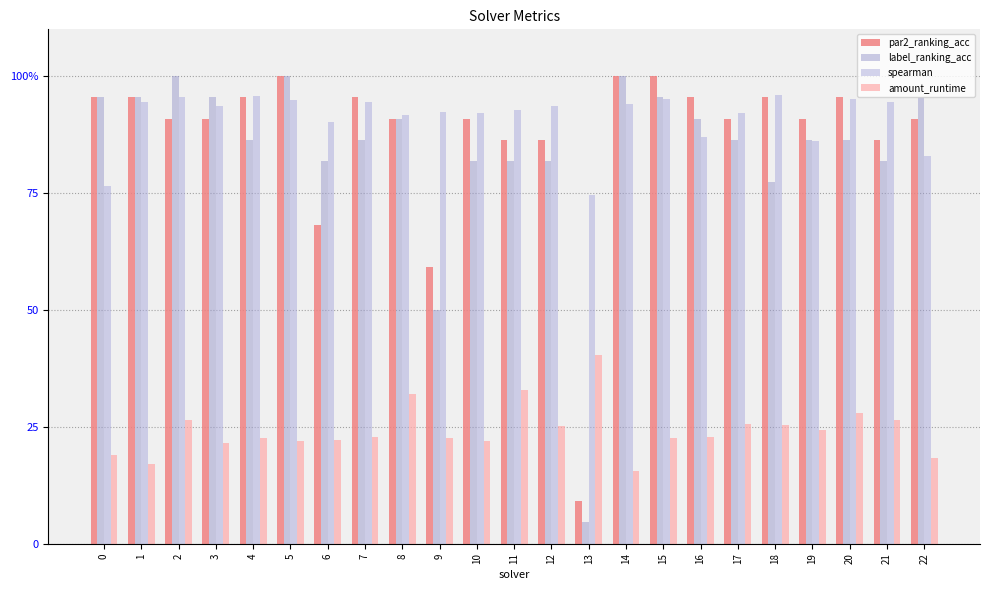

At 3, list the series in order from largest to smallest.

label_ranking_acc, spearman, par2_ranking_acc, amount_runtime